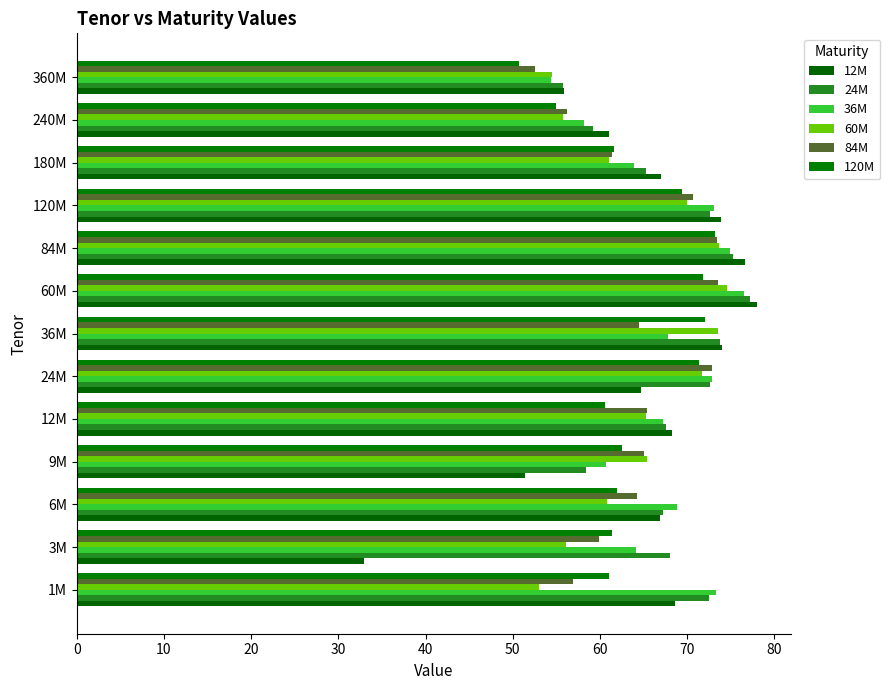

How many distinct data groups are displayed?

6